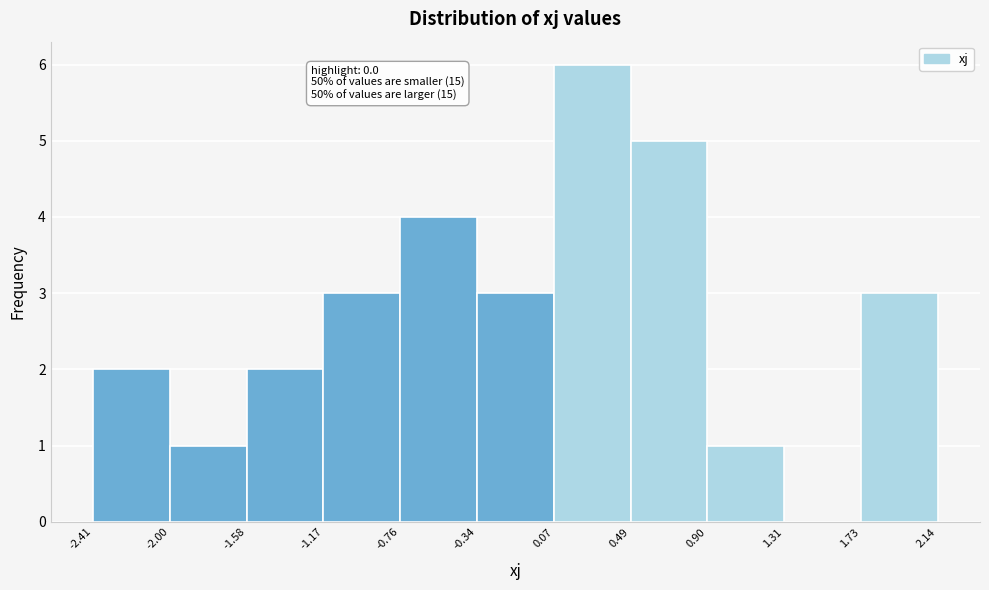

Over which range of the x-axis is the bar tallest?

0.07 to 0.49